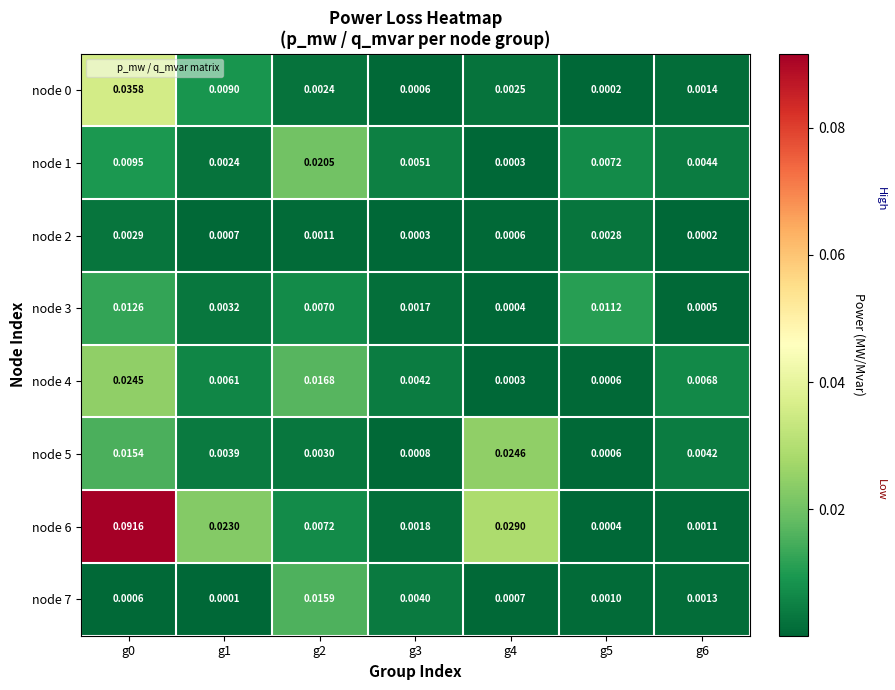

List the series in order of their peak value, highest first.

node 6, node 0, node 5, node 4, node 1, node 7, node 3, node 2